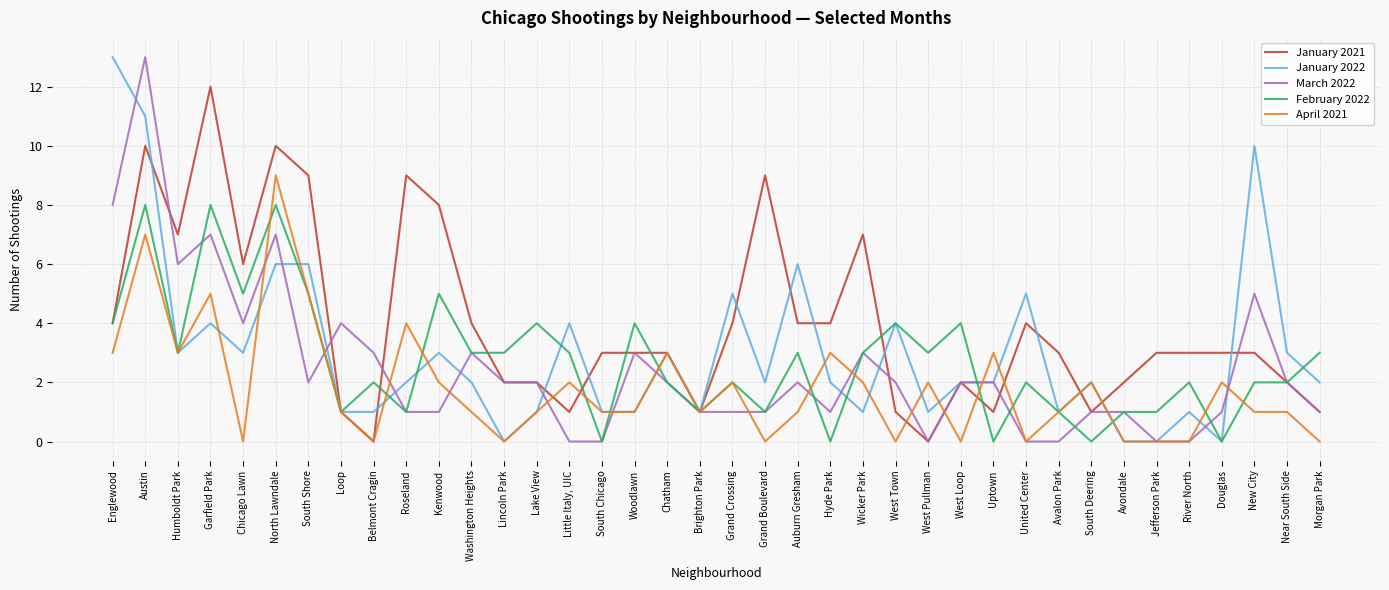

The value of January 2022 at Washington Heights is 2. True or false?

True